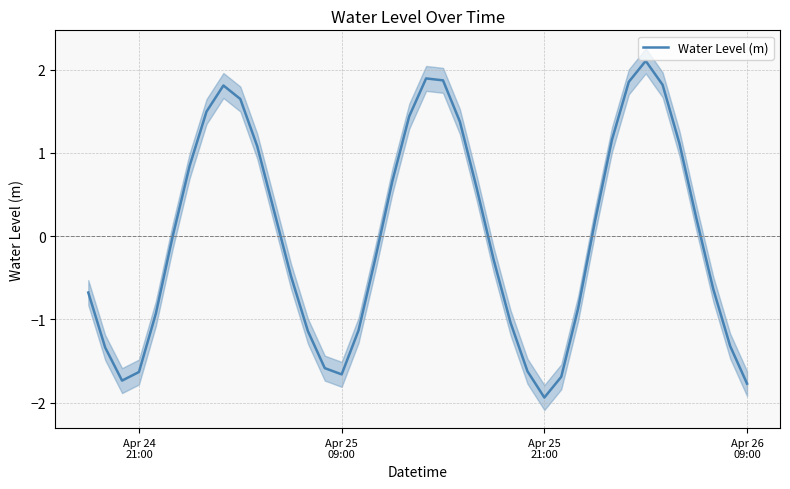

The value at 30 is 0.2. True or false?

False